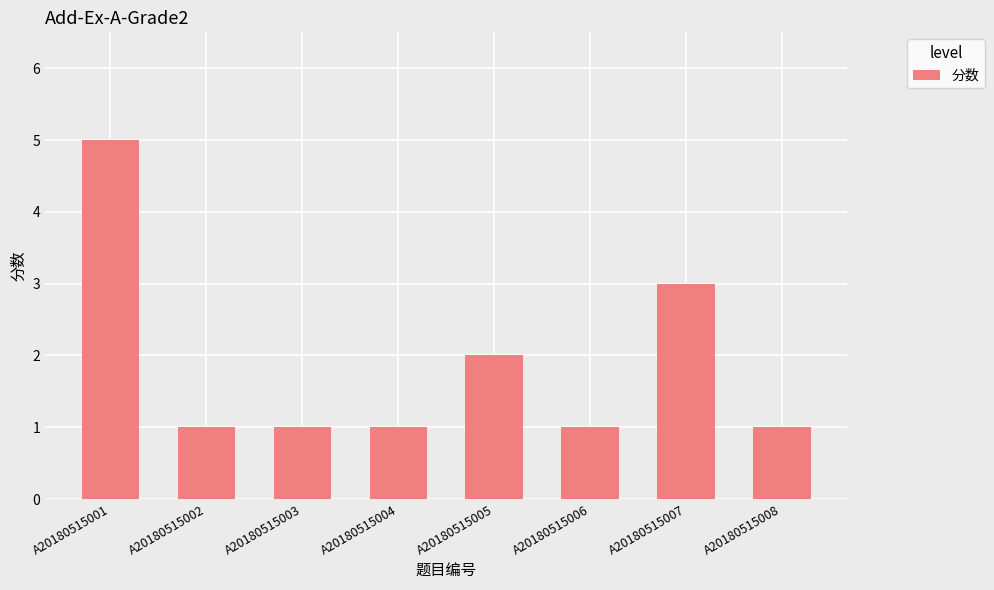

Read the value at A20180515008.

1